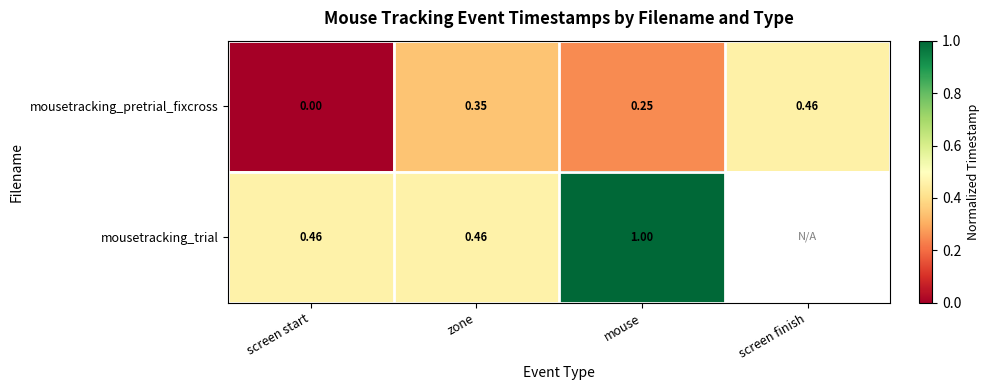

Which series changed the most between screen start and zone?

mousetracking_pretrial_fixcross